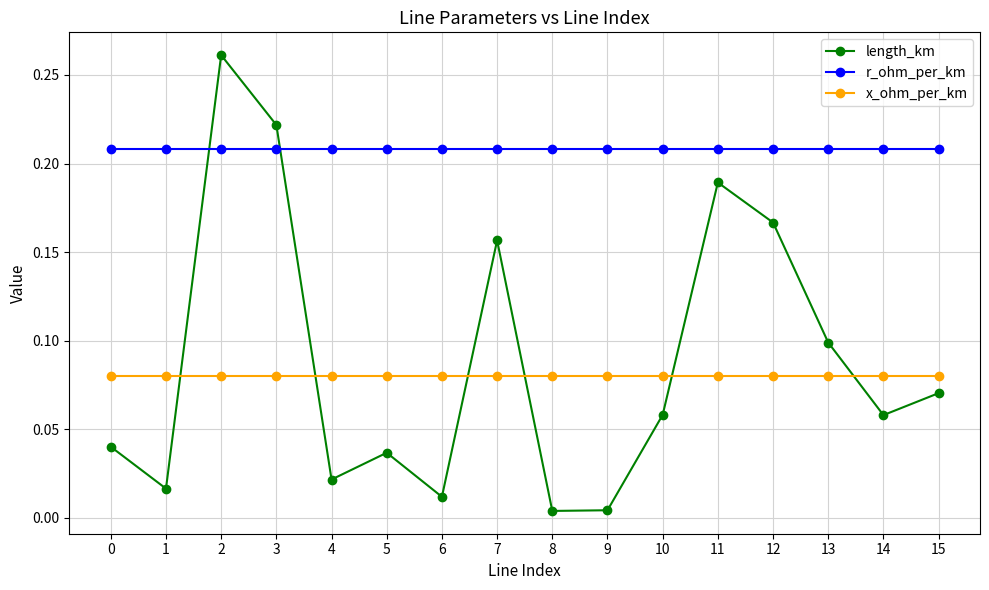

True or false: r_ohm_per_km and length_km intersect in this chart.

True